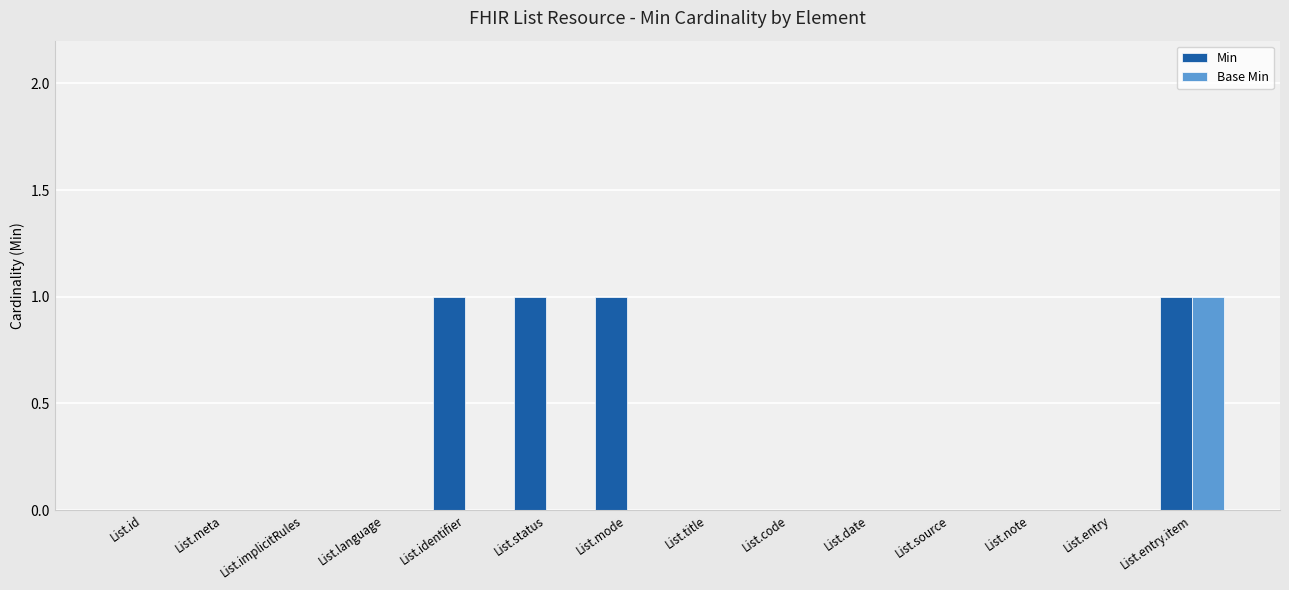

Is the value of Min at List.entry.item greater than the value of Base Min at List.identifier?

Yes